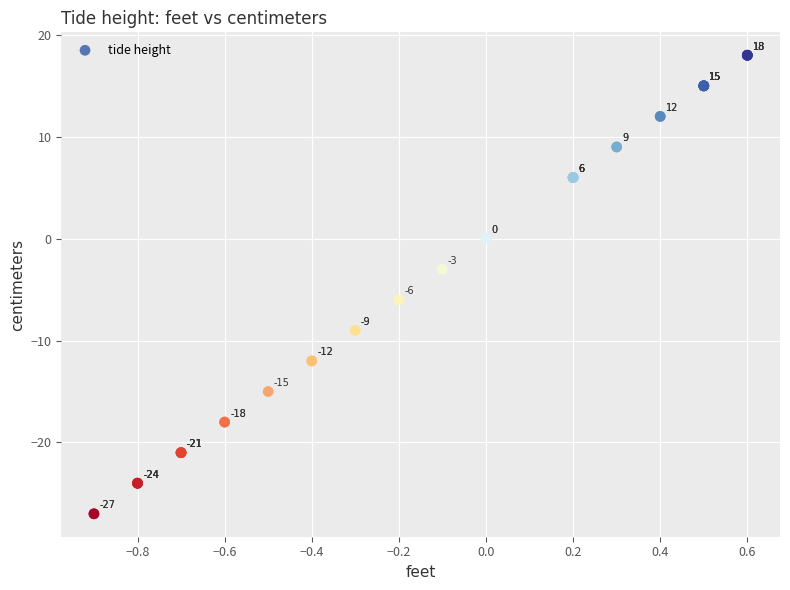

What Y value in the scatter plot is closest to -4?

-3